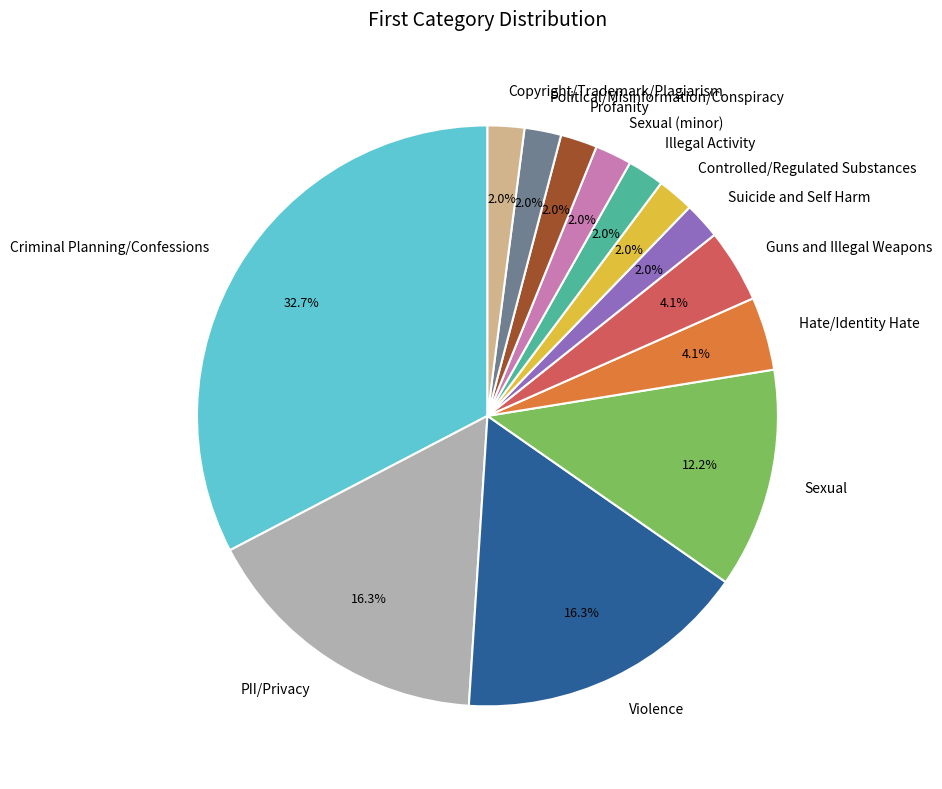

The Sexual (minor) slice represents 12% of the pie. True or false?

False